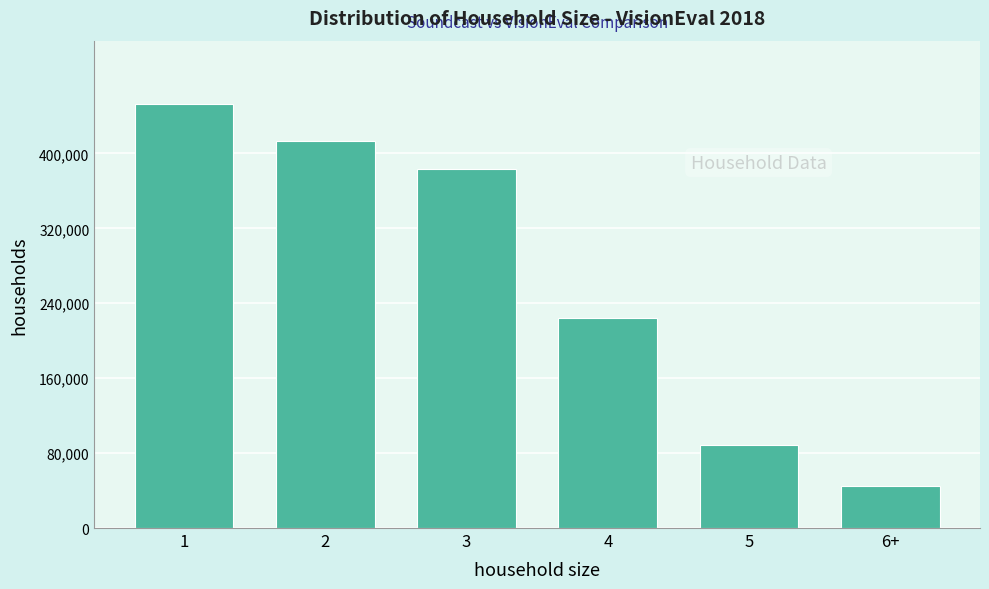

Reading left to right, list all the values displayed in this chart.

1=452514	2=413661	3=382900	4=223733	5=88885	6+=44599